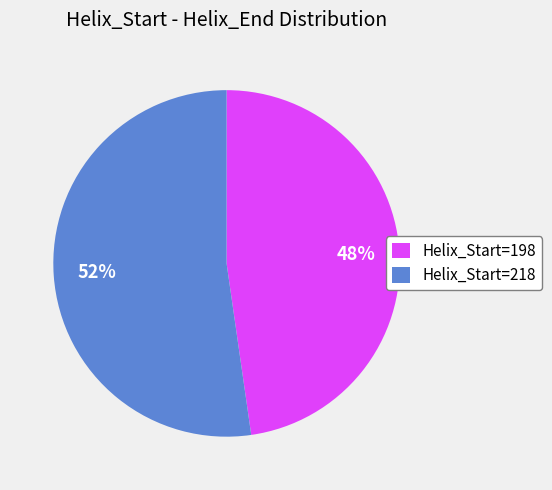

To the nearest percent, what is the average slice percentage?

50%